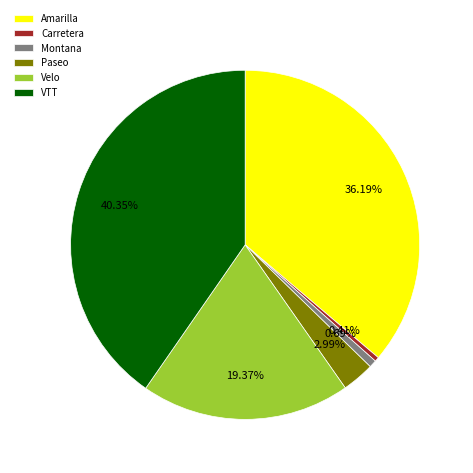

Is there a majority slice in this chart?

No